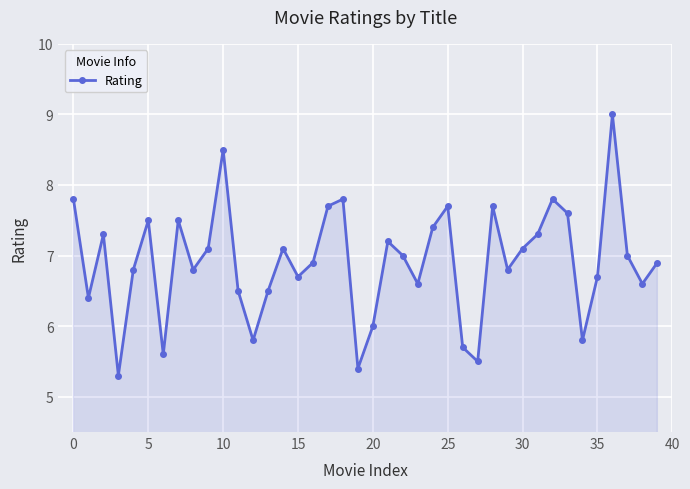

What is the minimum value shown in the chart?

5.3